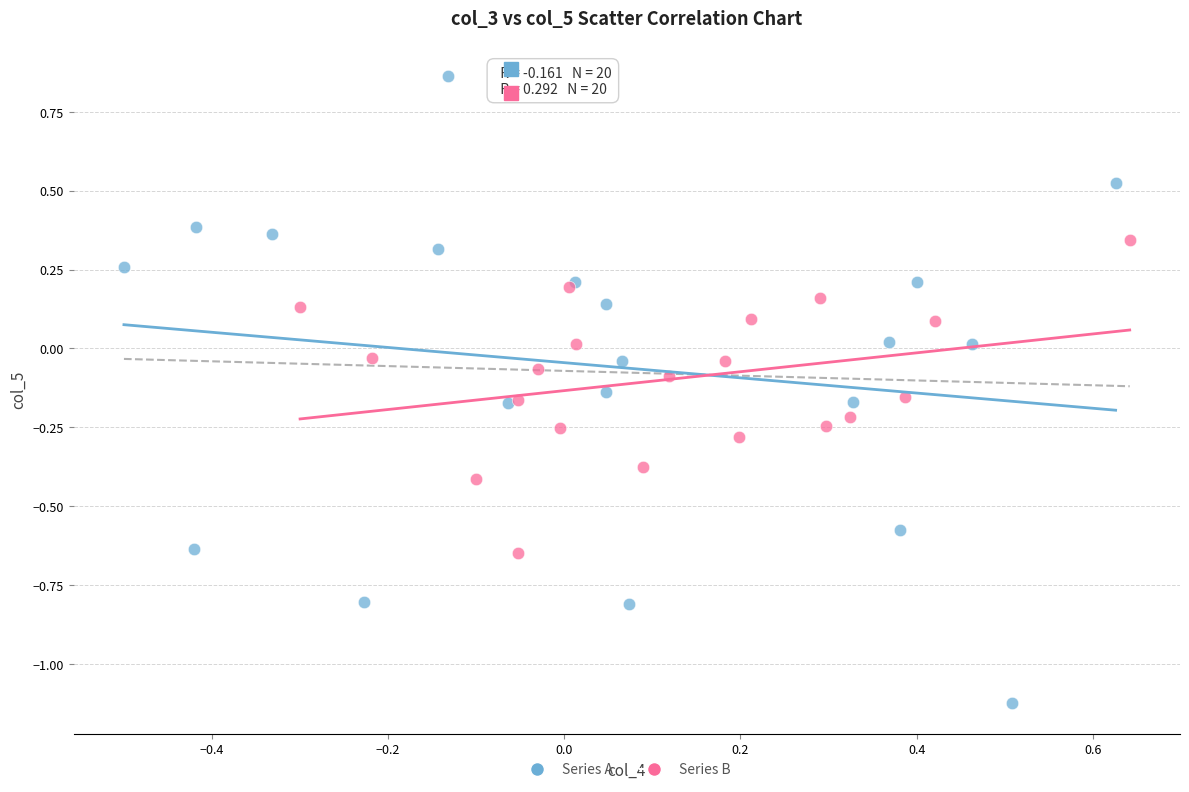

Which series contains the lowest Y value?

Series A